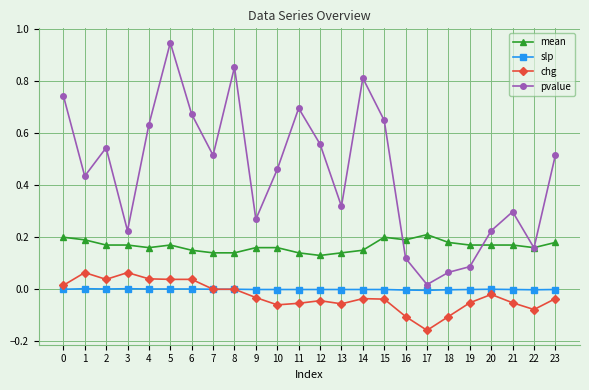

True or false: chg has a value of 0.0 at 6.

True